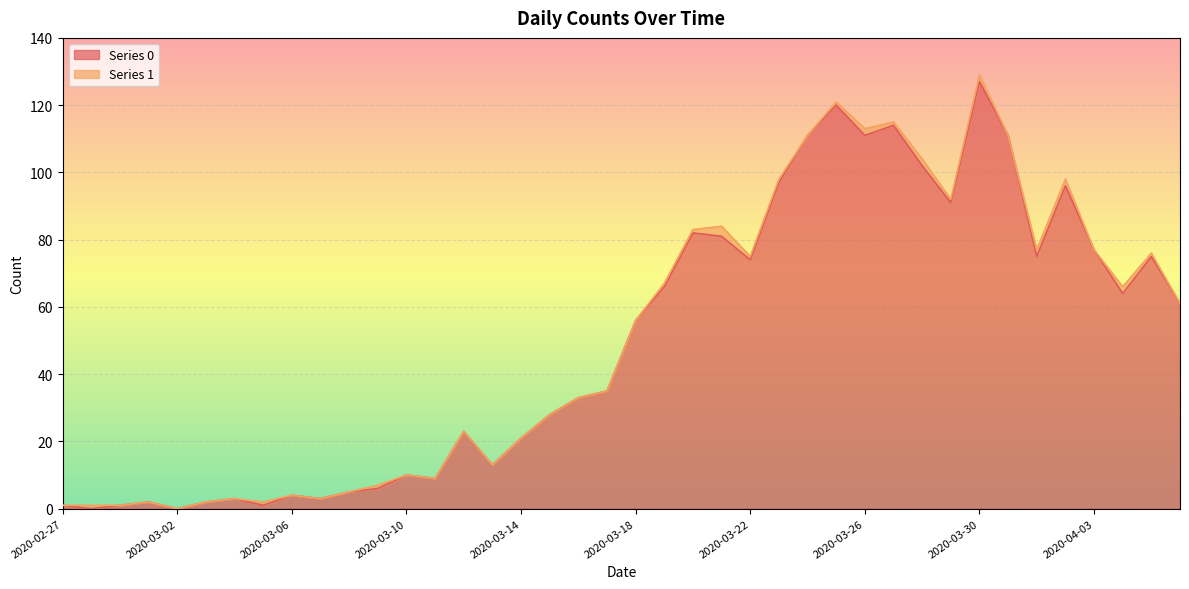

What is the label of the 20th point from the right?

2020-03-18